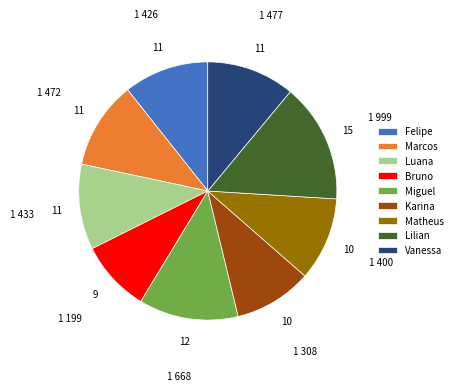

Between Karina and Marcos, which is larger?

Marcos